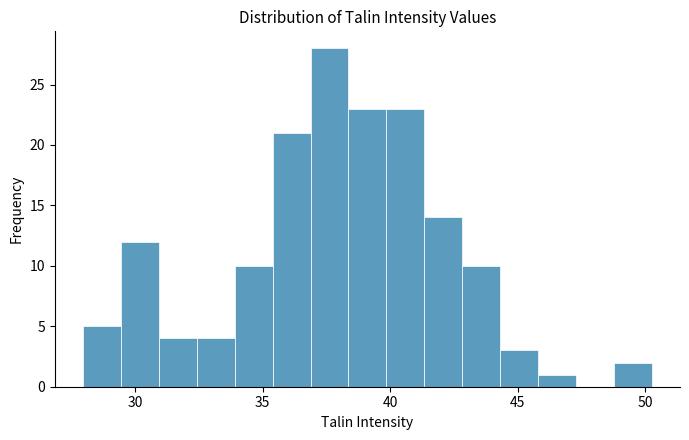

Read against the x-axis, roughly where is the centre of the tallest bar?

37.5